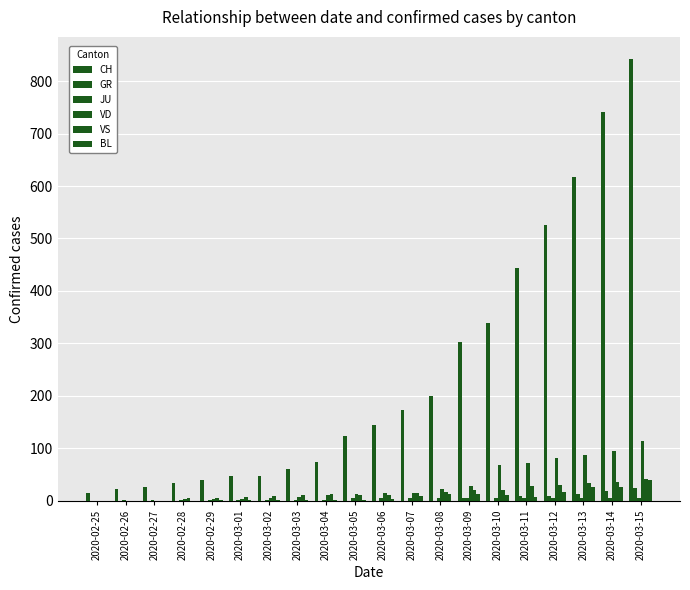

Reading left to right, extract all data points from this chart.

CH: 16	22	27	35	39	47	48	61	74	123	145	174	200	303	339	443	526	617	741	842
GR: 0	0	0	0	0	0	0	0	0	0	0	0	0	6	0	9	9	13	18	24
JU: 0	1	1	1	1	1	1	1	1	5	5	5	5	5	5	5	5	5	5	5
VD: 0	0	0	4	4	4	6	8	11	14	15	16	22	29	69	73	82	87	96	114
VS: 0	0	0	6	6	7	10	12	13	11	12	16	17	20	21	28	30	34	36	42
BL: 0	0	0	0	1	1	1	1	1	1	3	9	13	13	12	8	17	26	27	40